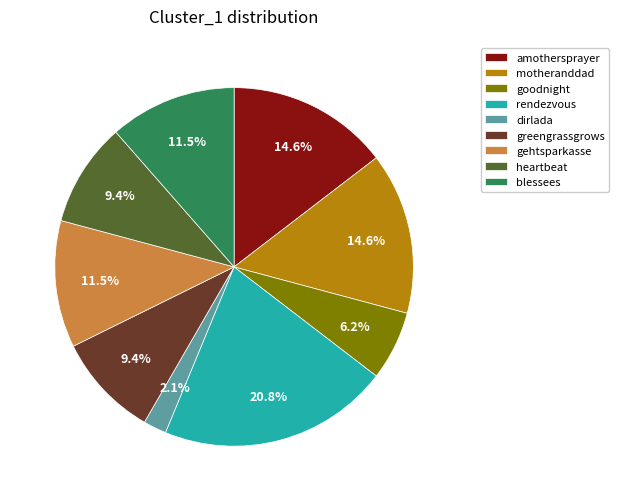

To the nearest percent, what is the combined percentage of dirlada and motheranddad?

17%